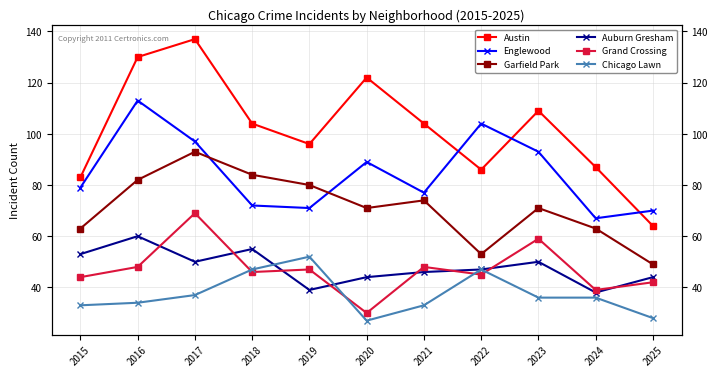

What is the value of the Englewood point at the 4th from the left?

72